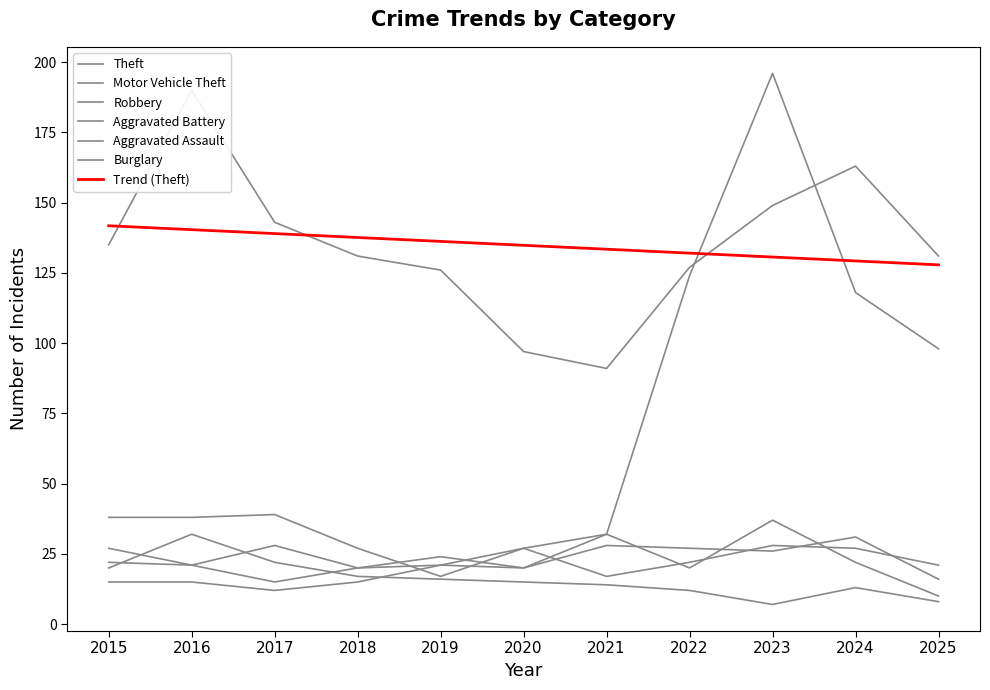

What is the difference between the highest and lowest values at 2022?

115